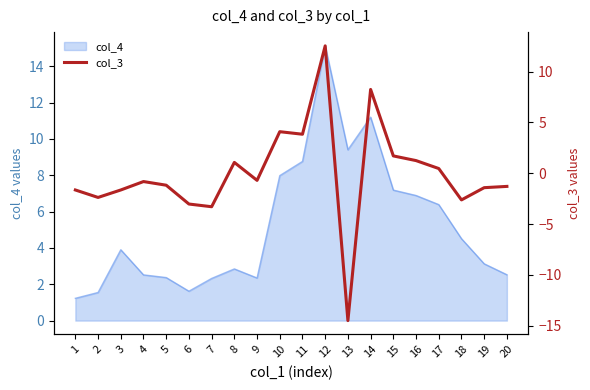

Reading left to right, extract all data points from this chart.

1=-1.6	2=-2.4	3=-1.6	4=-0.8	5=-1.2	6=-3.0	7=-3.3	8=1.1	9=-0.7	10=4.1	11=3.8	12=12.5	13=-14.5	14=8.2	15=1.7	16=1.2	17=0.5	18=-2.6	19=-1.4	20=-1.3